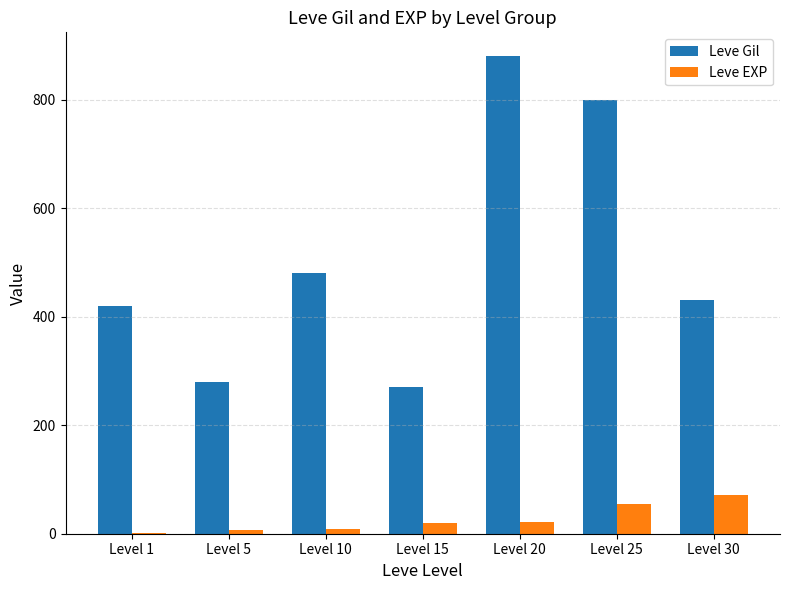

Which category has the highest value across all series?

Level 20